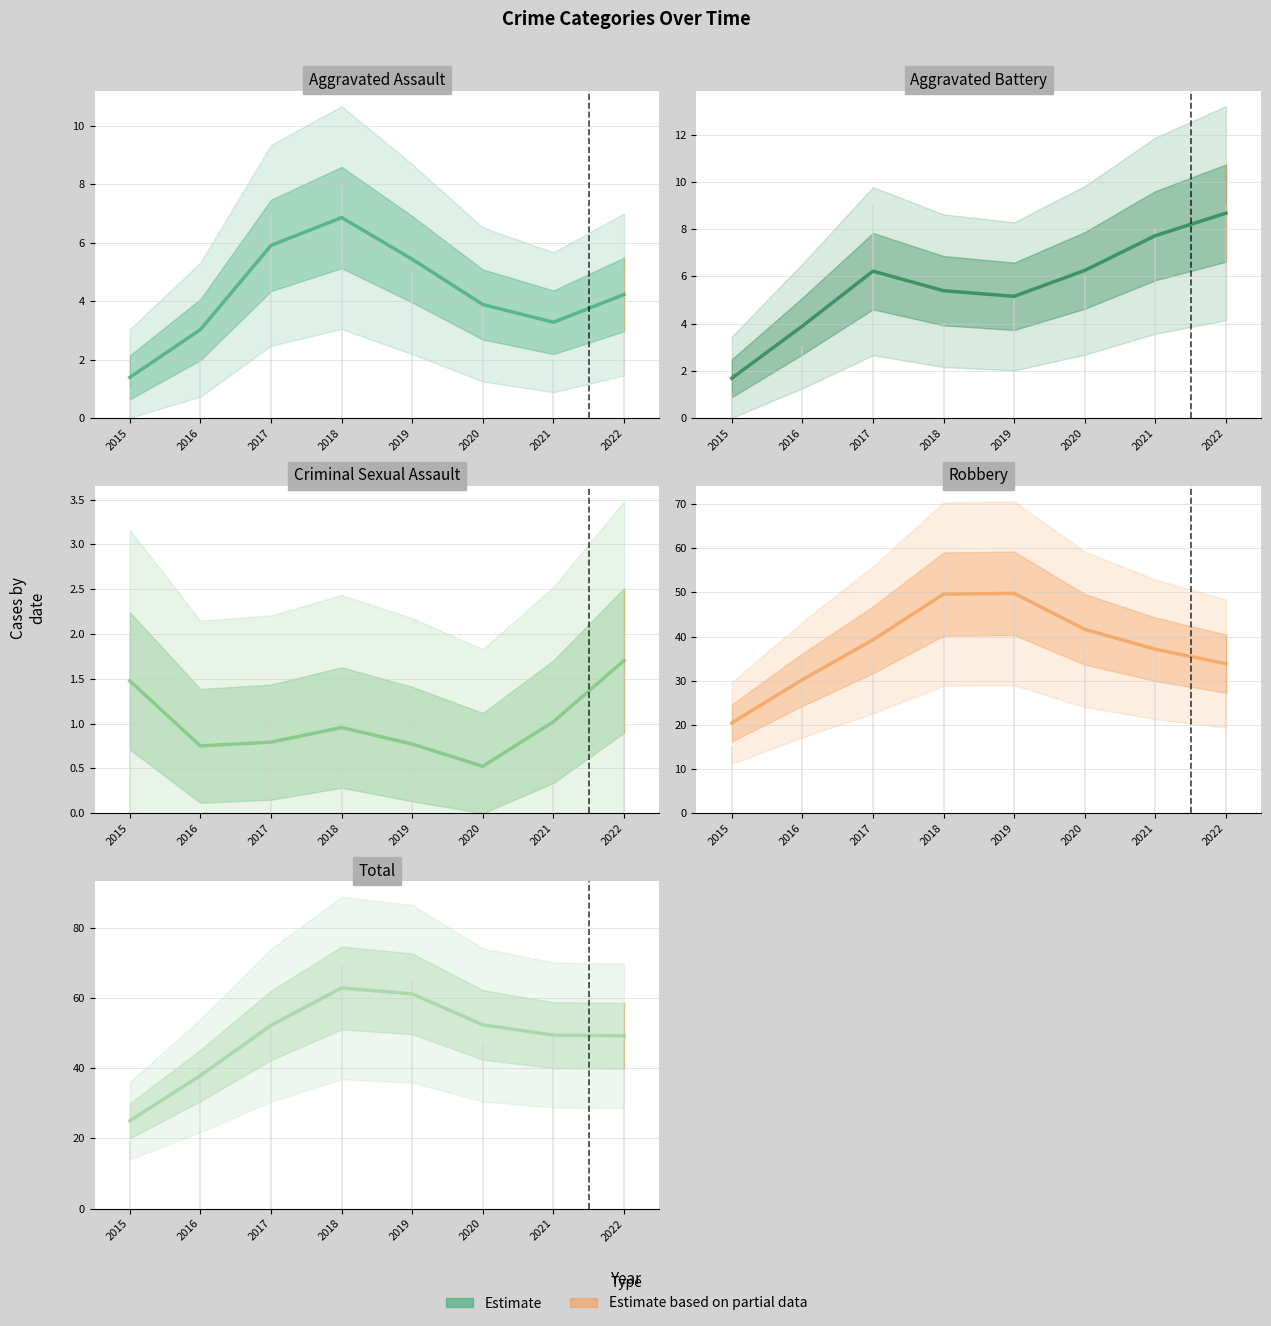

True or false: Aggravated Assault has a value of 4.4 at 2016.

False